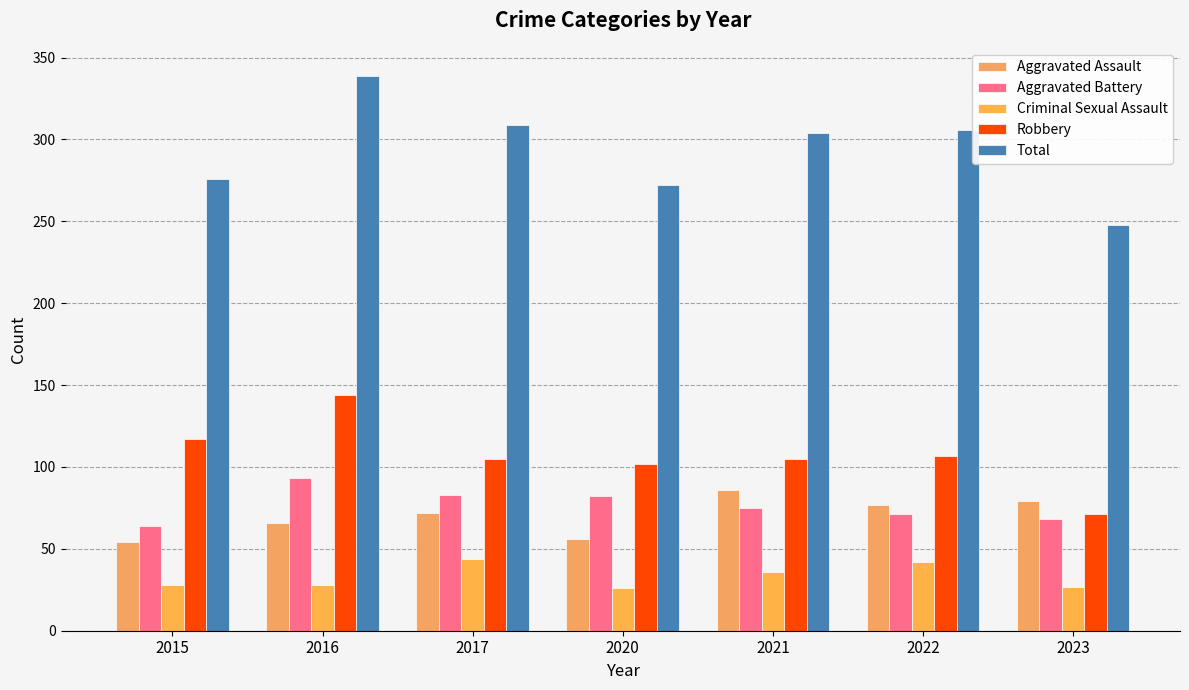

What is the value of the Aggravated Battery bar at the 5th from the left?

75